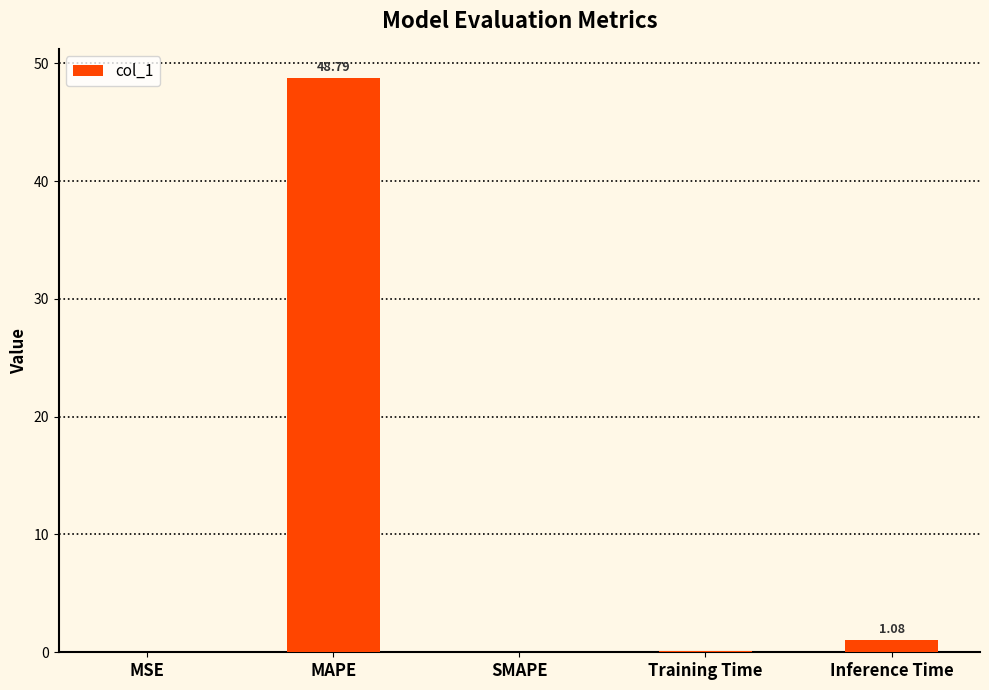

What is the change in value from MAPE to Inference Time?

-47.7